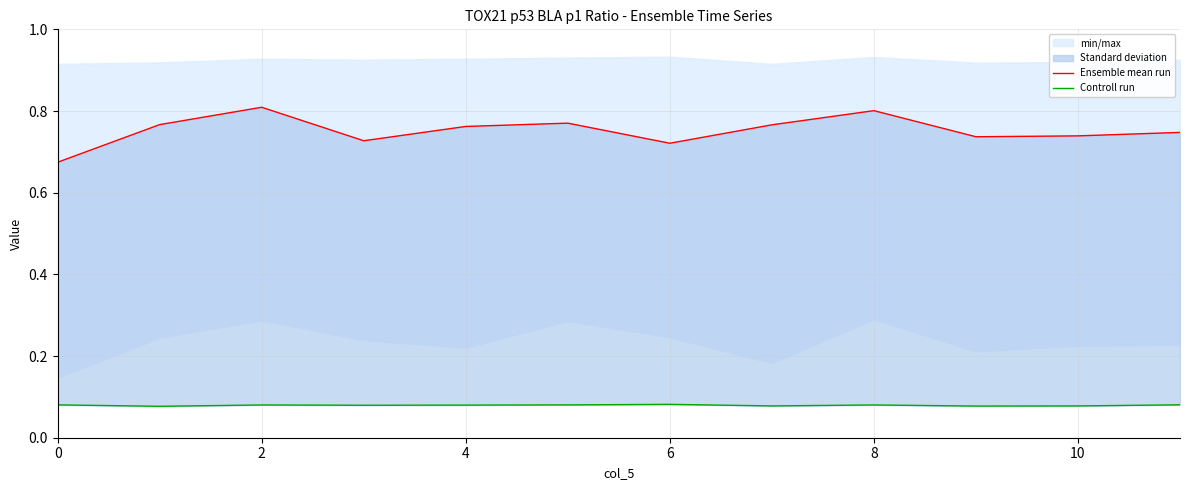

The value of Ensemble mean run at 10 is 0.7. True or false?

True